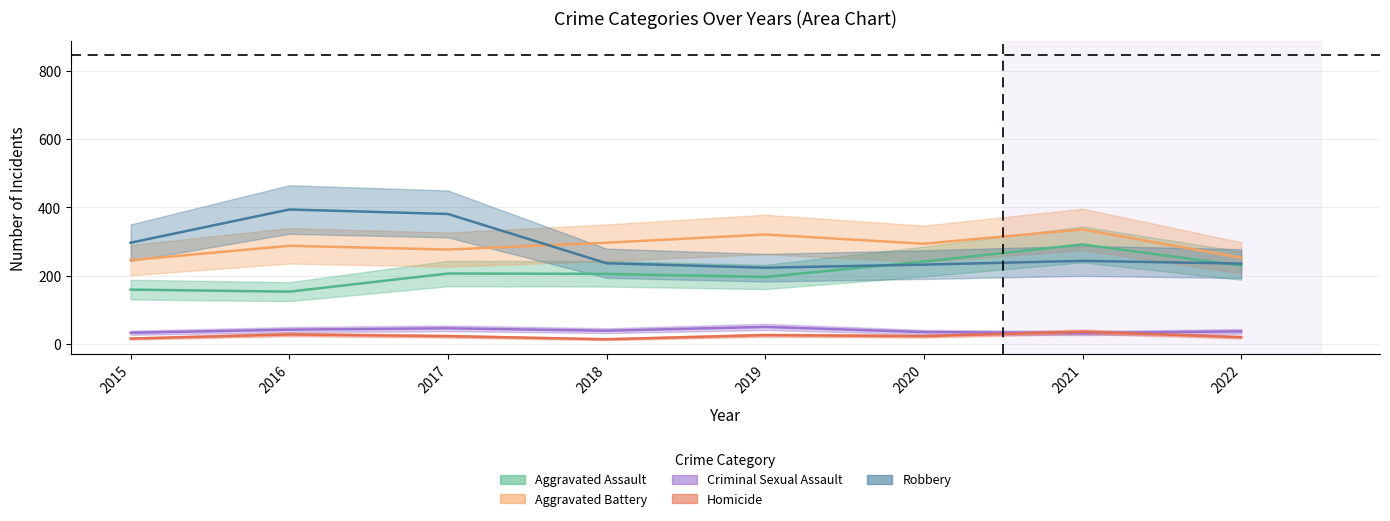

Does the chart have visible grid lines?

Yes